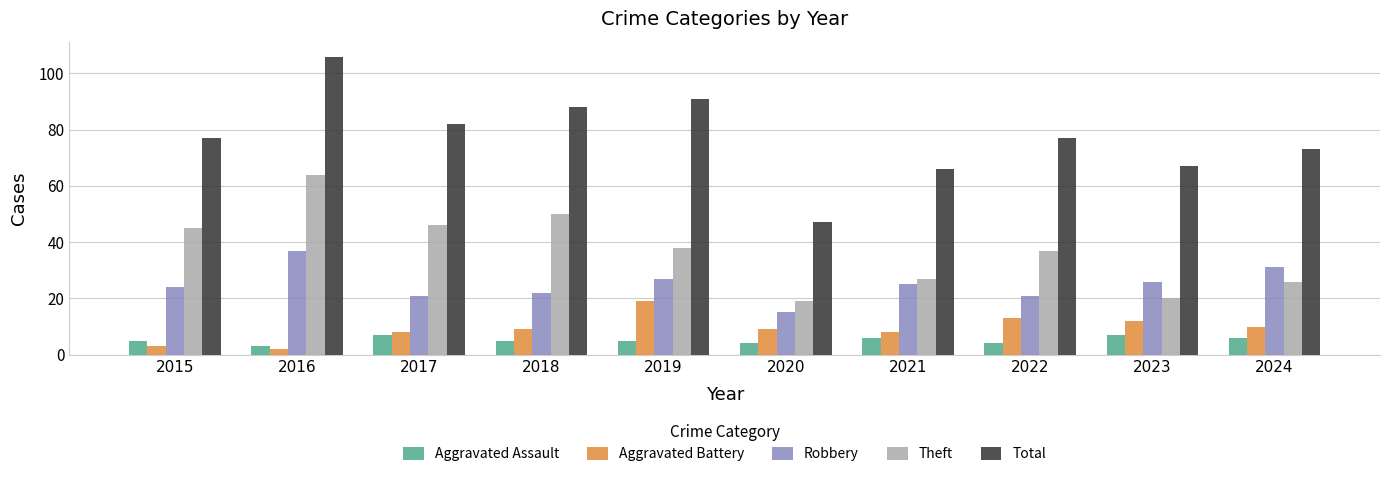

Reading left to right, transcribe all the data shown in this chart.

Aggravated Assault: 2015=5	2016=3	2017=7	2018=5	2019=5	2020=4	2021=6	2022=4	2023=7	2024=6
Aggravated Battery: 2015=3	2016=2	2017=8	2018=9	2019=19	2020=9	2021=8	2022=13	2023=12	2024=10
Robbery: 2015=24	2016=37	2017=21	2018=22	2019=27	2020=15	2021=25	2022=21	2023=26	2024=31
Theft: 2015=45	2016=64	2017=46	2018=50	2019=38	2020=19	2021=27	2022=37	2023=20	2024=26
Total: 2015=77	2016=106	2017=82	2018=88	2019=91	2020=47	2021=66	2022=77	2023=67	2024=73